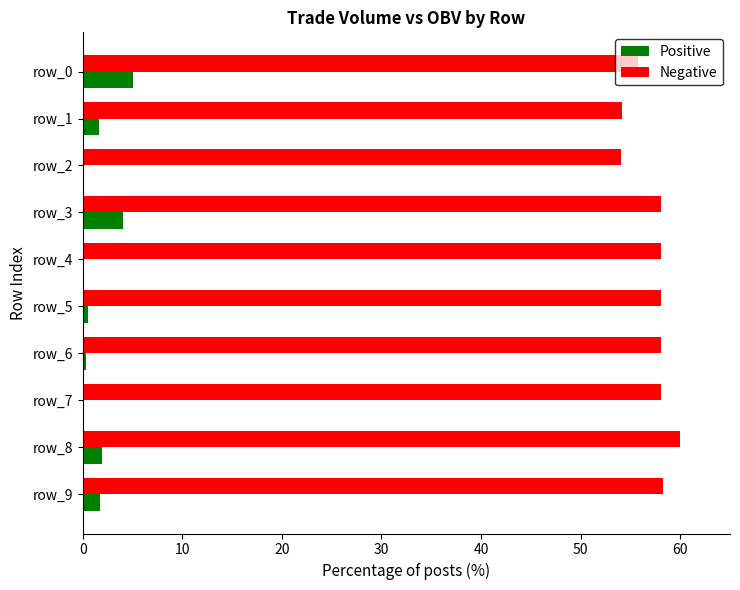

What is the maximum value for Positive?

5.0